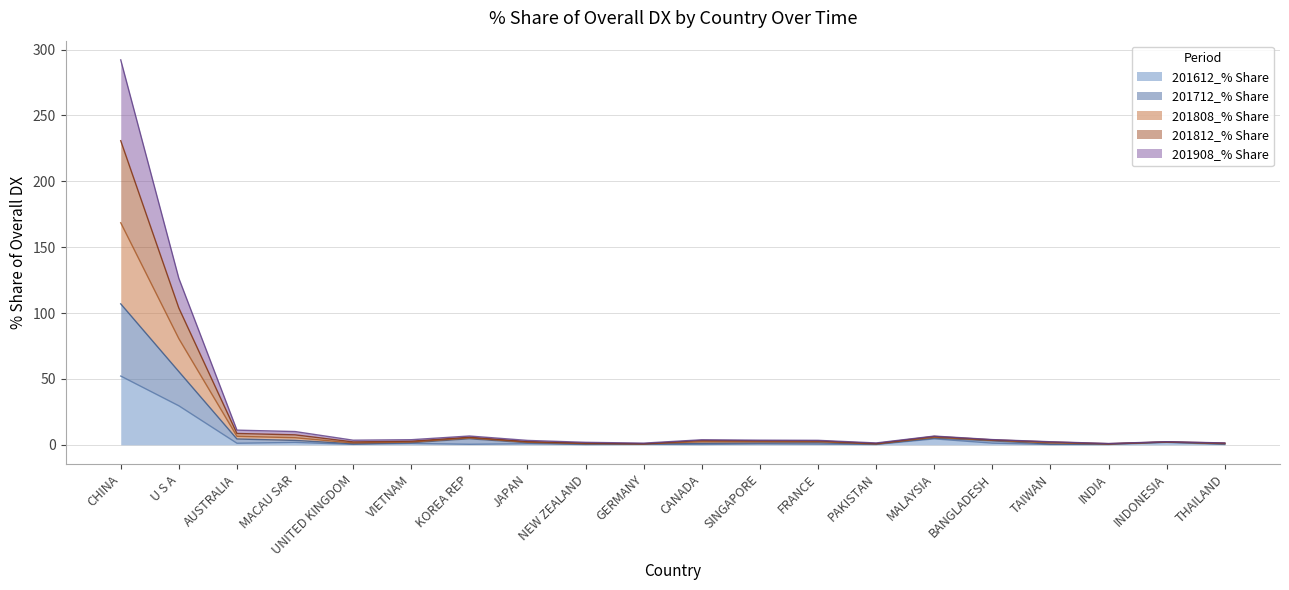

At which category is the sum across all series the highest?

CHINA